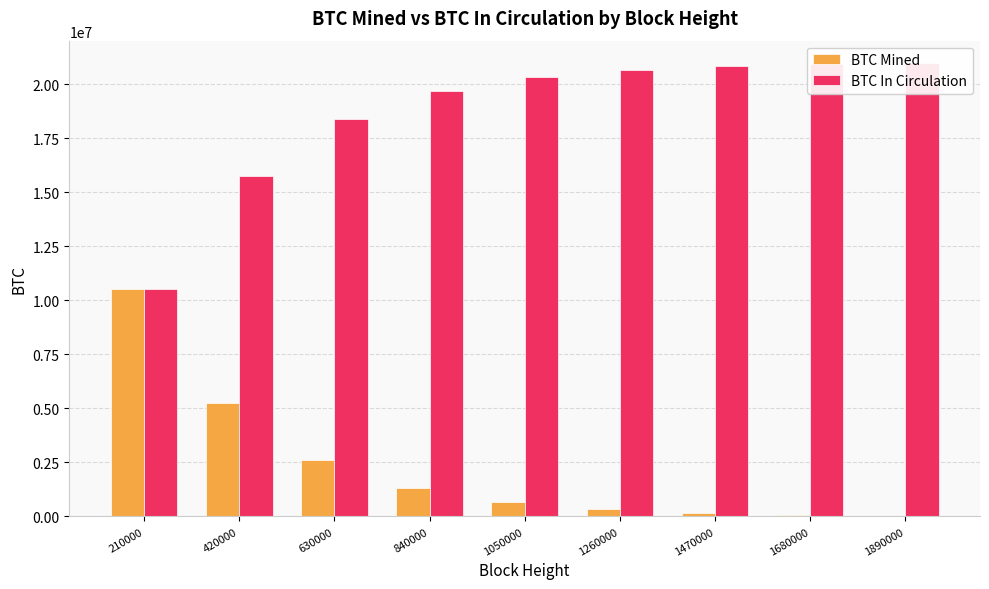

At which category is the sum across all series the highest?

210000